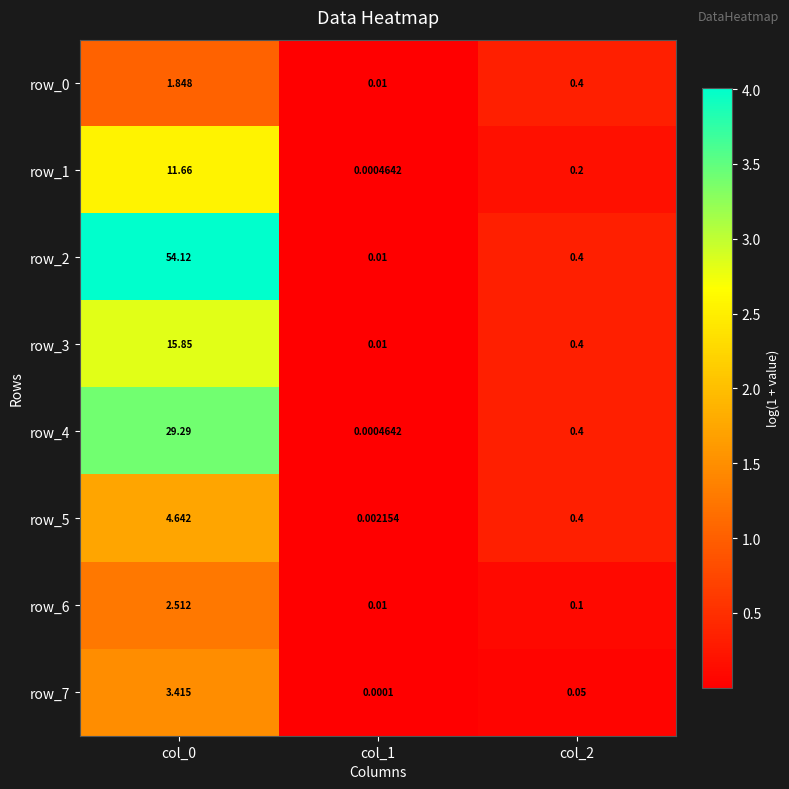

Count the number of categories in the chart.

3